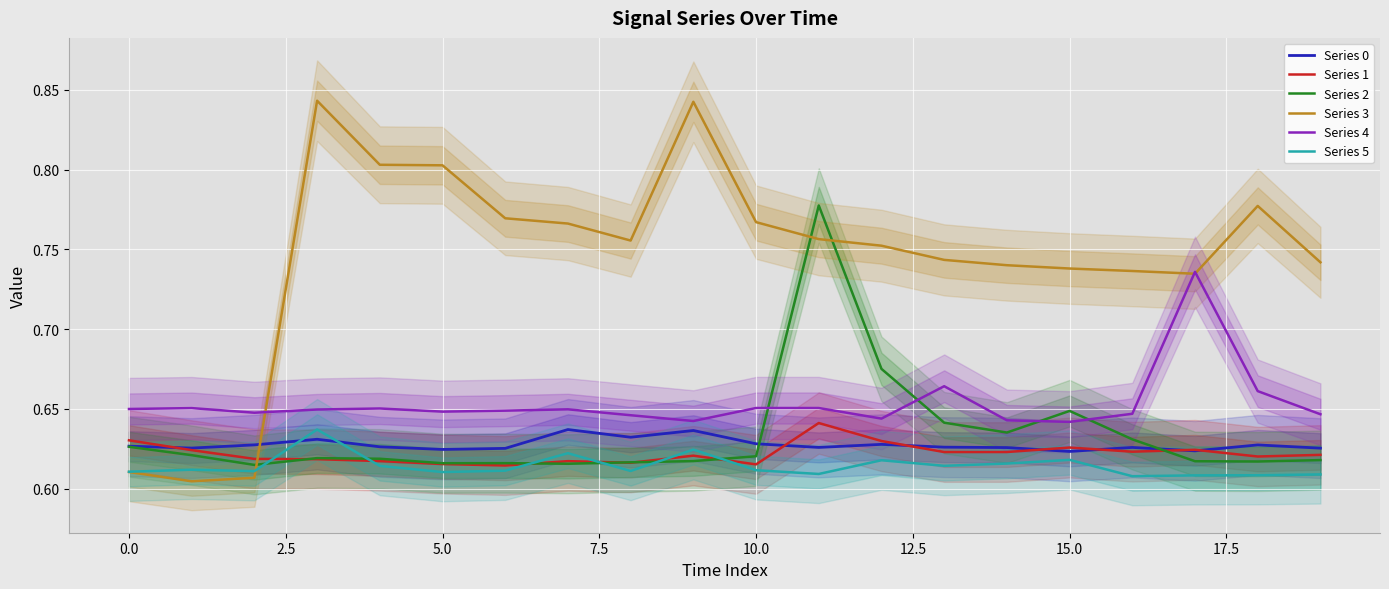

The value of Series 3 at 5.0 is 0.8. True or false?

True